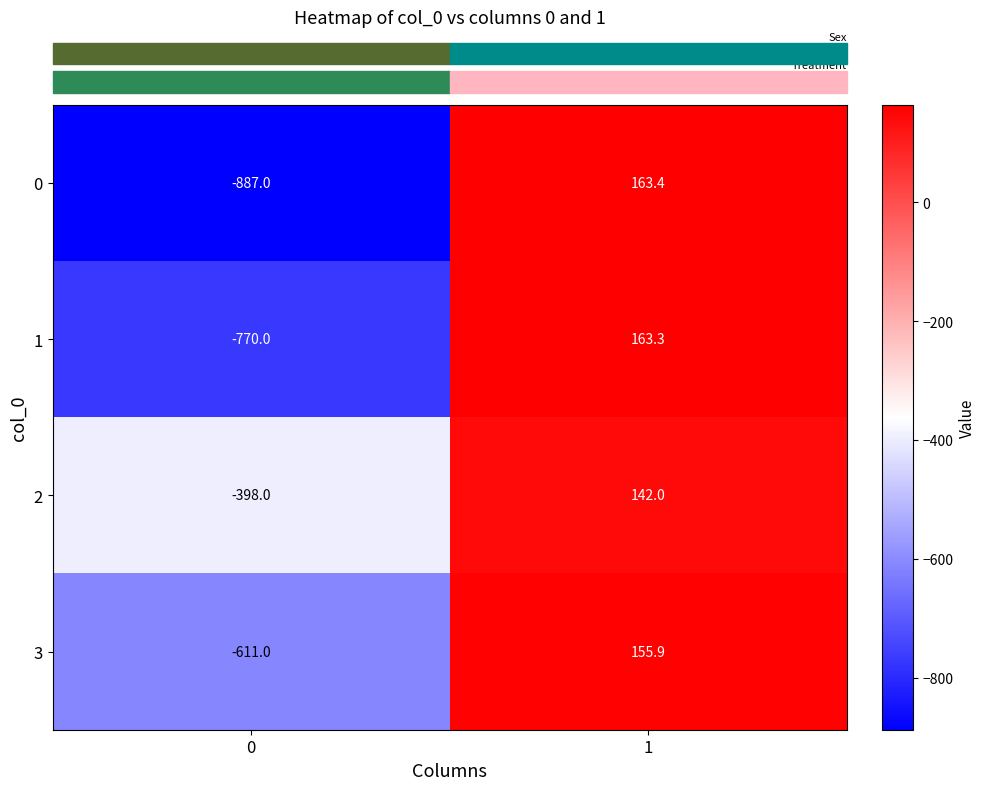

The value of 0 at 1 is 111.4. True or false?

False